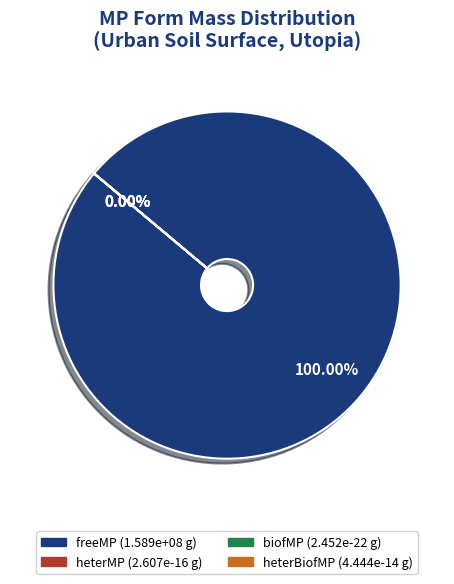

What is the smallest slice in the pie chart?

biofMP